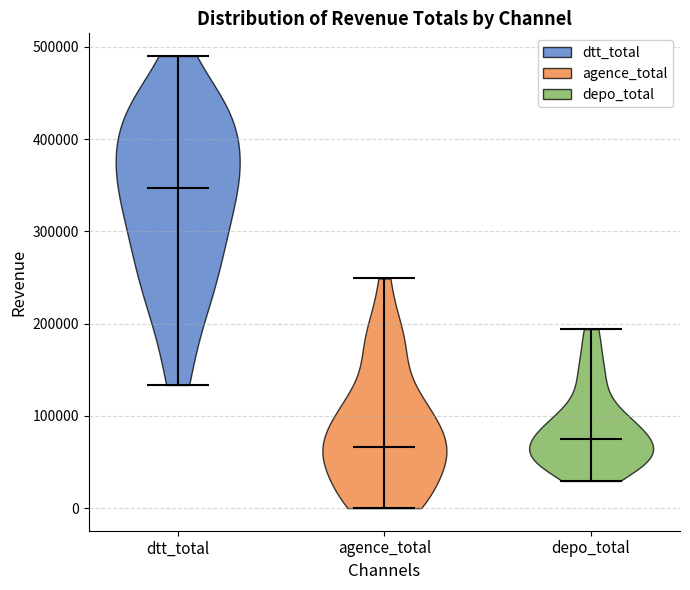

Reading left to right, read every violin against the y-axis: where its median line is, and the lowest and highest points it reaches. The values are not printed on the chart, so give them approximately, as read against the axis.

dtt_total: median line 350000, lowest point 130000, highest point 490000
agence_total: median line 70000, lowest point 0, highest point 250000
depo_total: median line 70000, lowest point 30000, highest point 190000